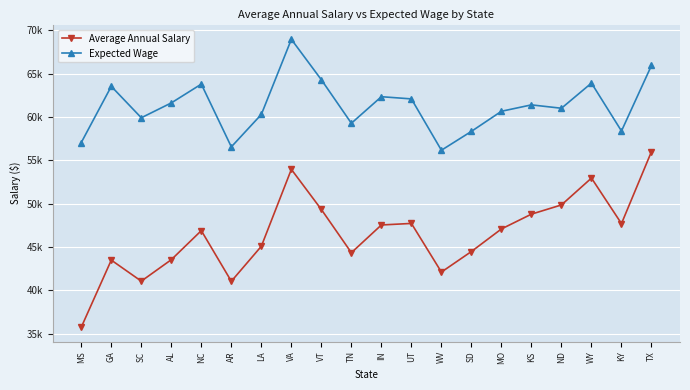

True or false: Average Annual Salary has more than 2 interior local peaks.

True